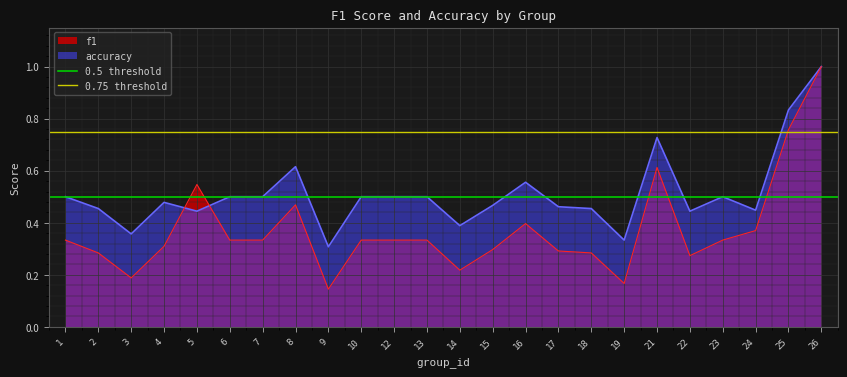

Is the value of f1 at 18 greater than the value of accuracy at 7?

No